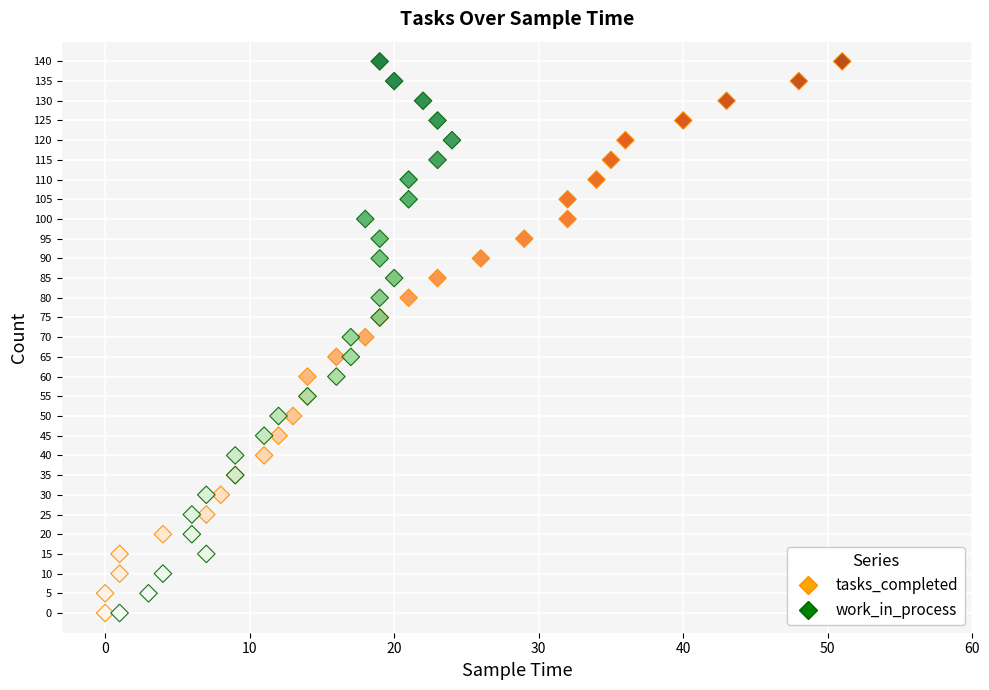

What are all the series names shown in the legend?

tasks_completed, work_in_process